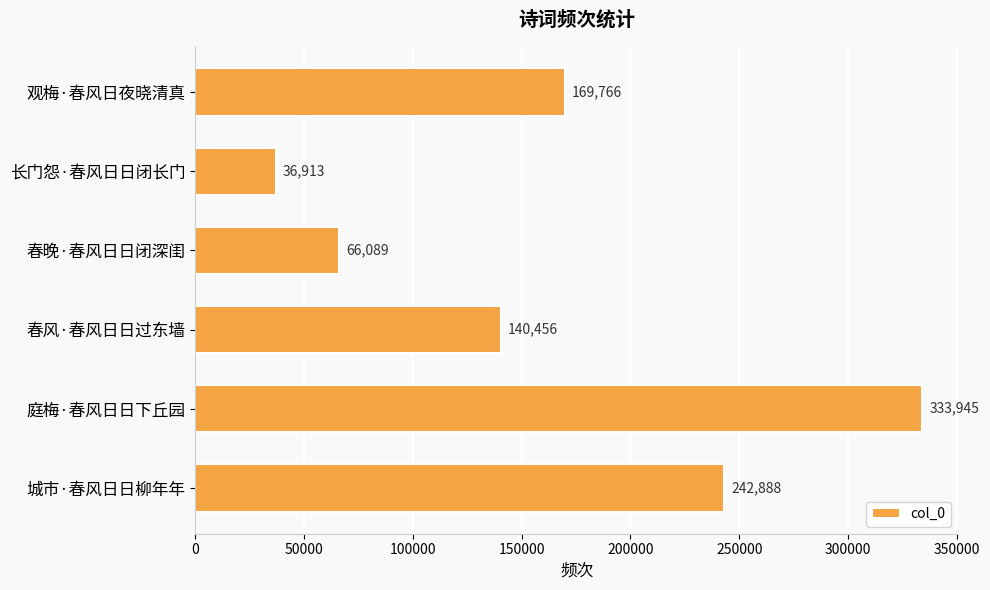

What is the difference between the second highest and minimum values?

205975